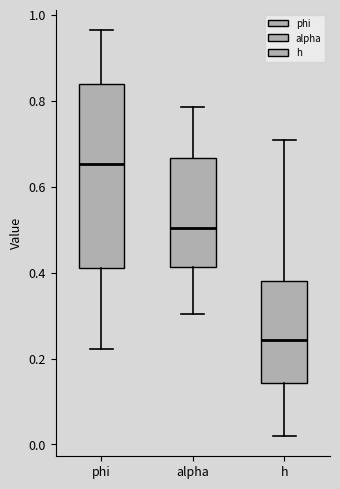

Which box is the tallest, from its lower edge to its upper edge?

phi